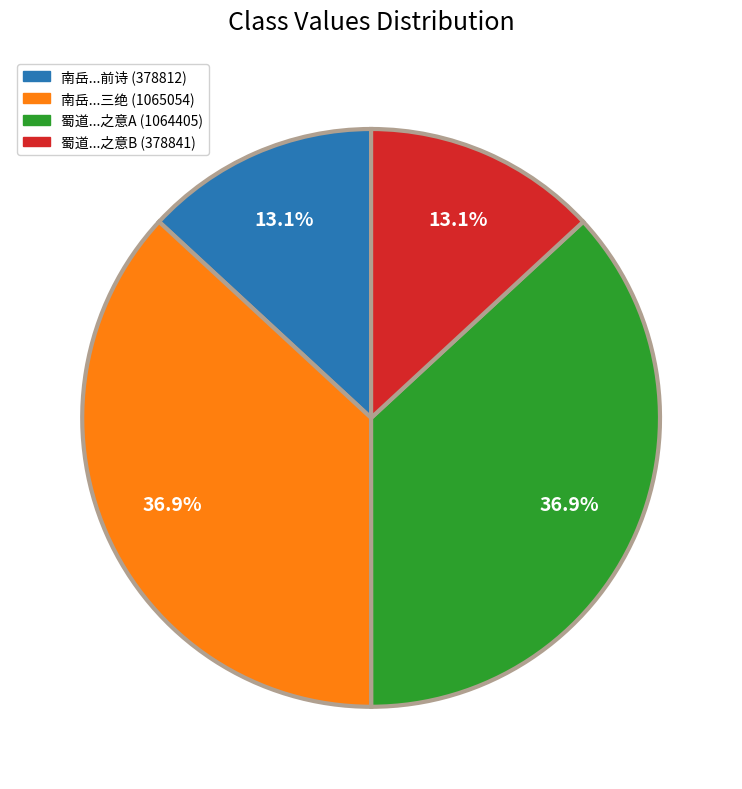

How much of the chart is everything except 蜀道...之意A (1064405)?

63.1%